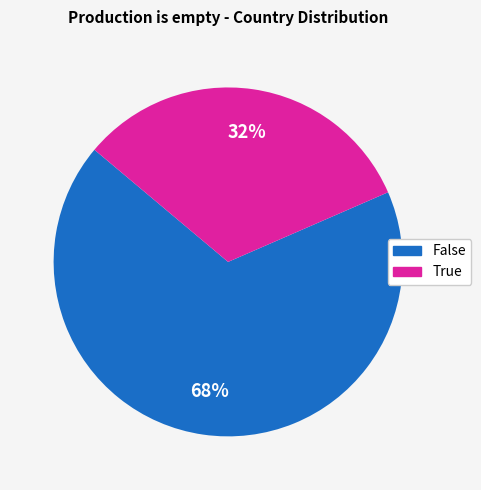

Which has a higher value, True or False?

False